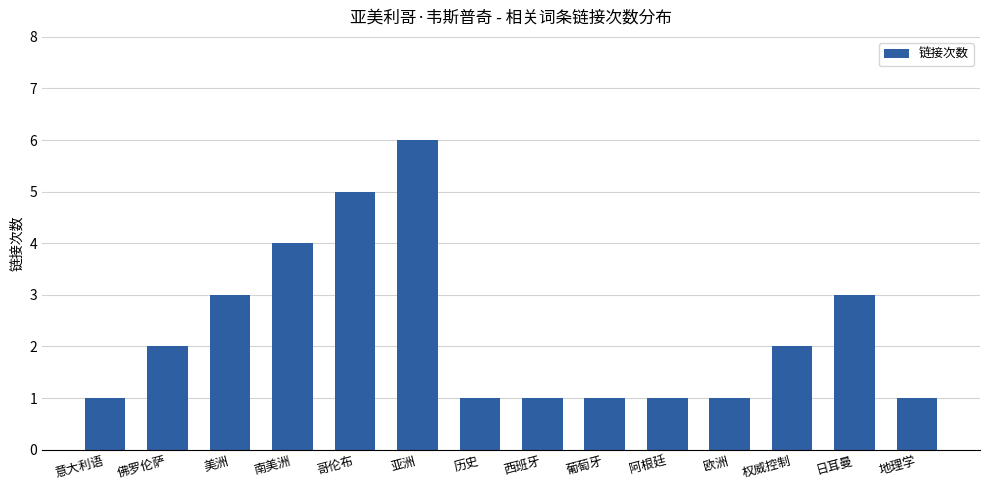

Which category has the highest value across all series?

亚洲